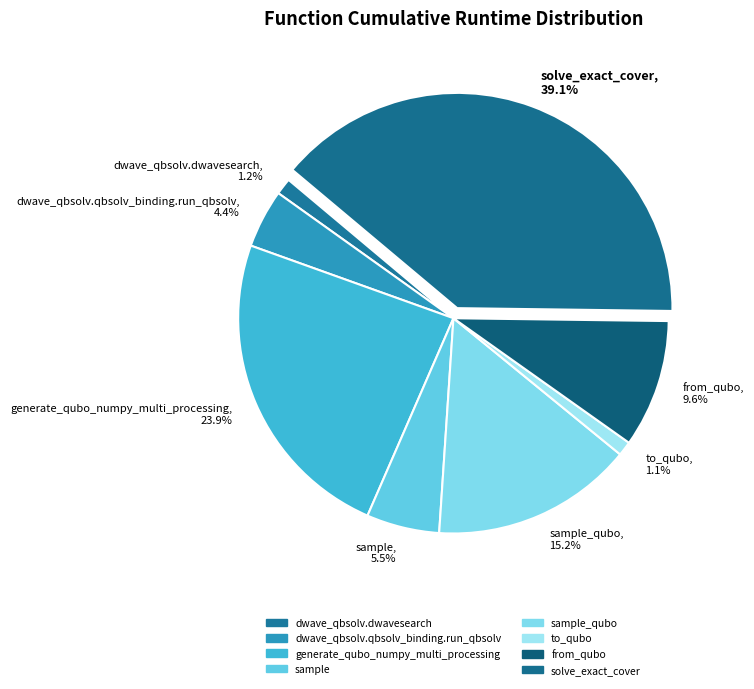

Does sample, 5.5% represent more than half of the total?

No